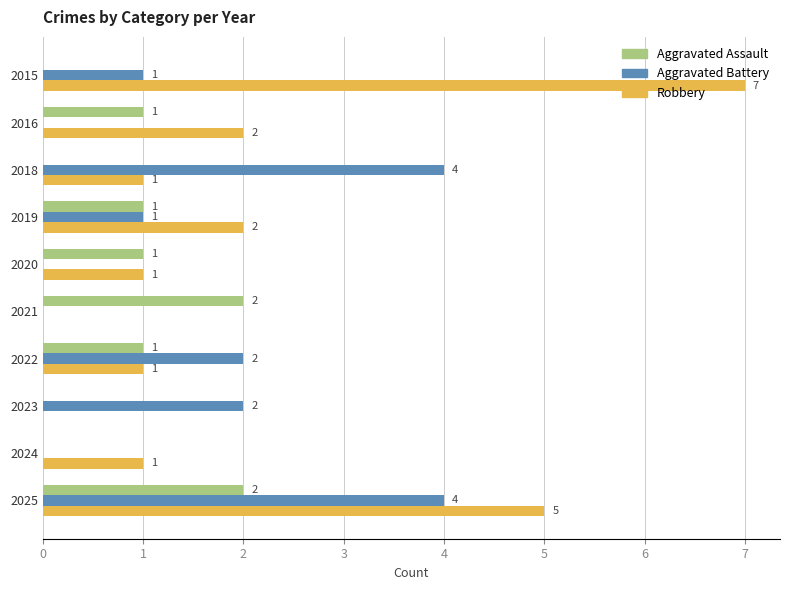

How many Aggravated Battery values are between 0 and 2?

8